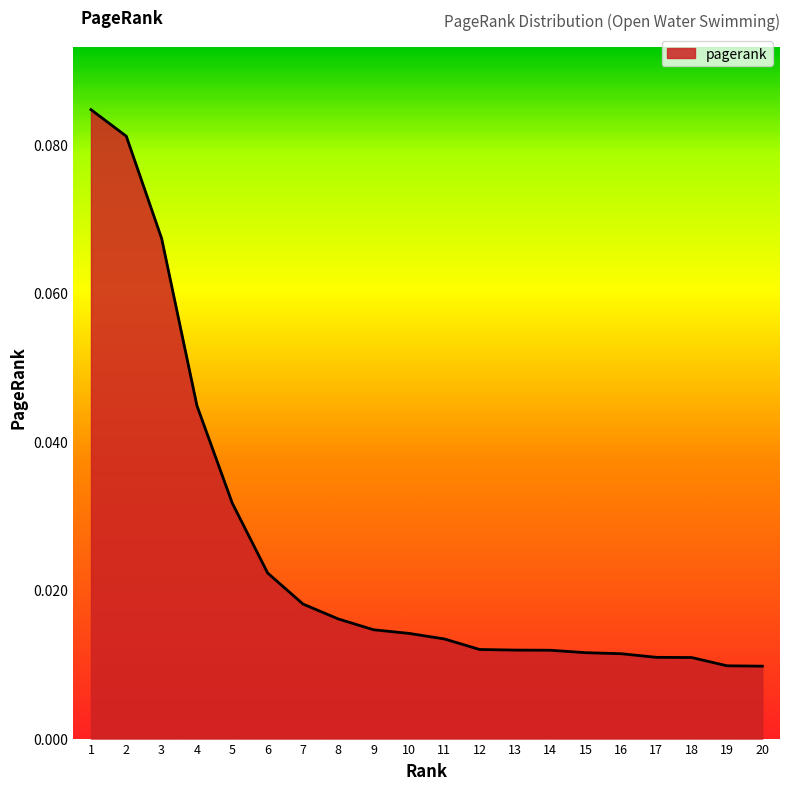

The chart shows a value of 0.1 at 3. True or false?

True